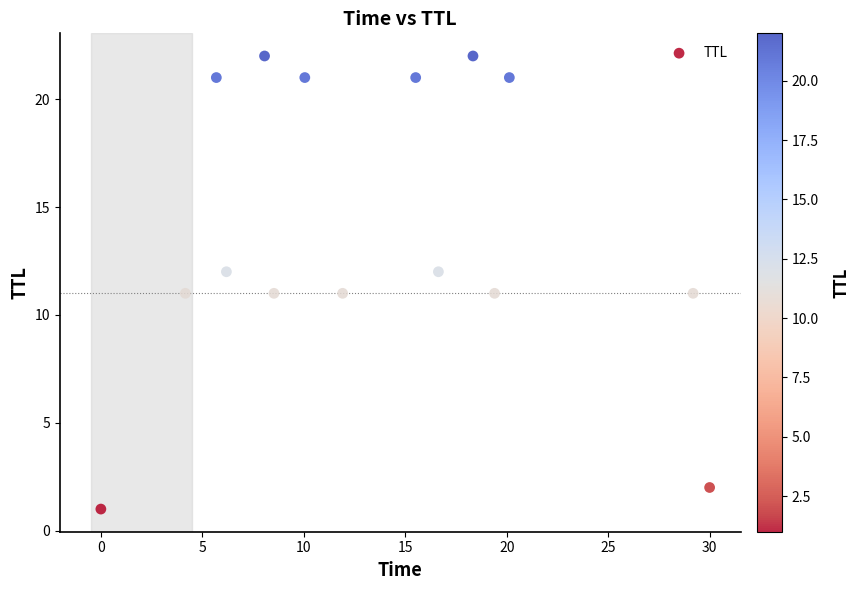

What is the range of Y values (max minus min)?

21